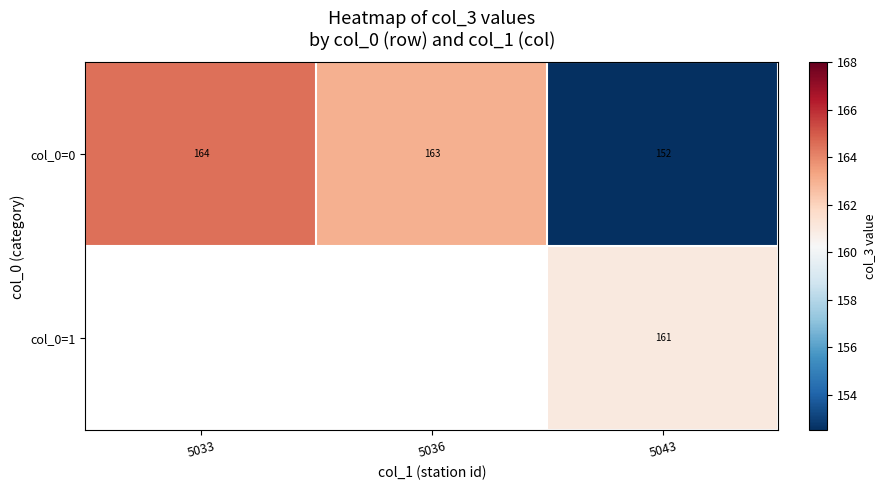

Which category has the lowest value in the col_0=0 series?

5043